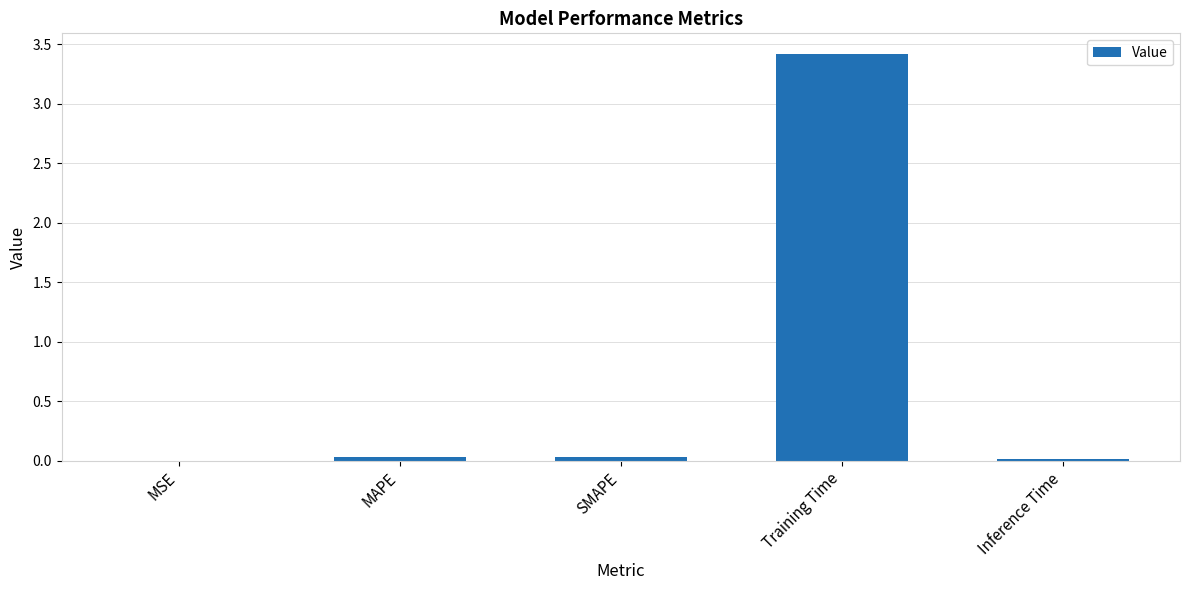

Which category has the highest value across all series?

Training Time